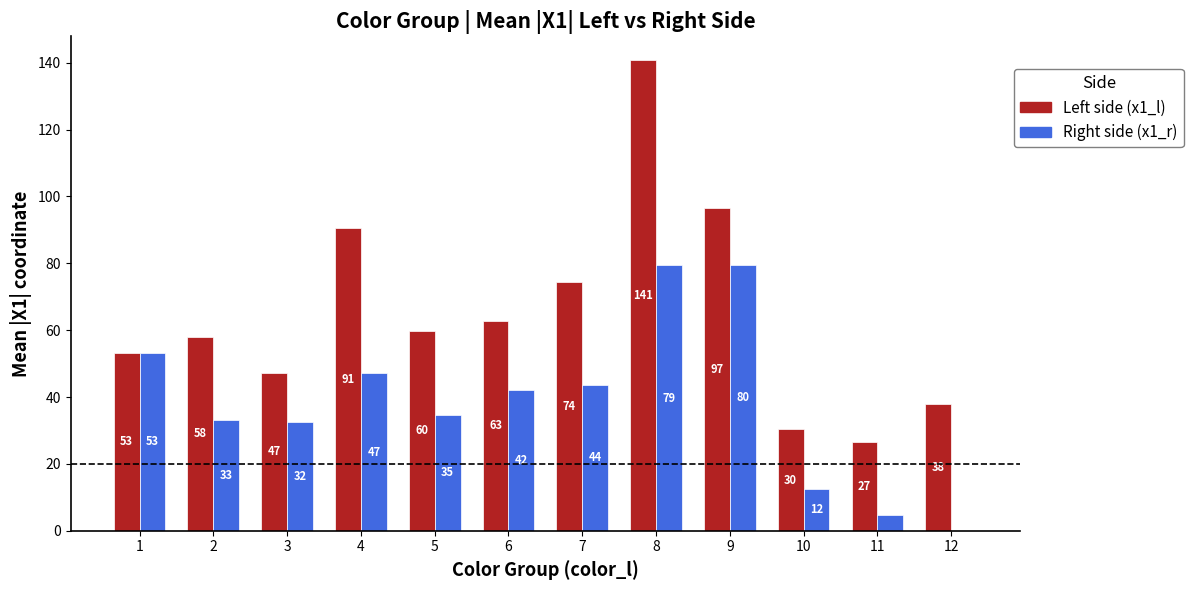

At which label does Right side (x1_r) reach its peak?

9